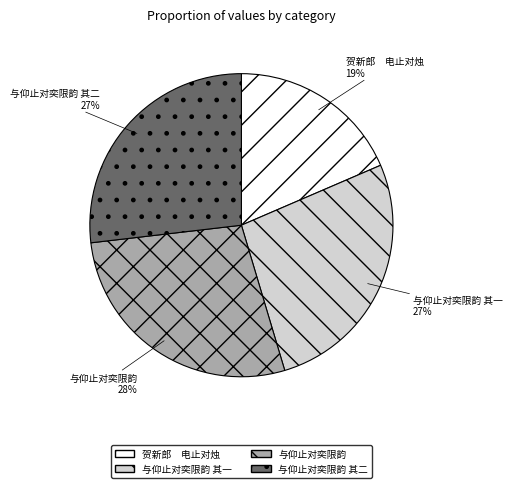

To the nearest percent, what is the average slice percentage?

25%